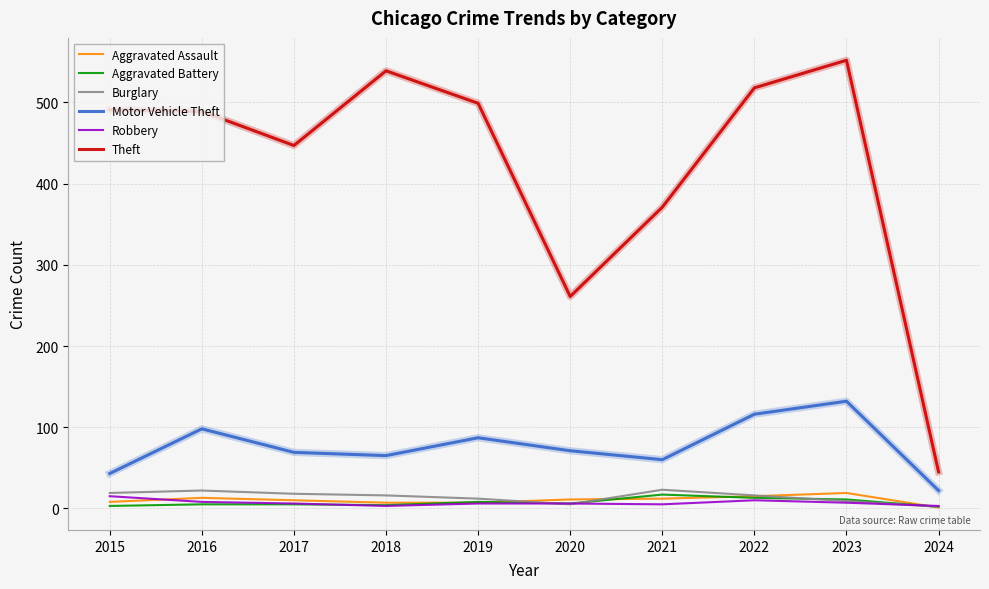

Between 2020 and 2022, which series saw the biggest shift?

Theft